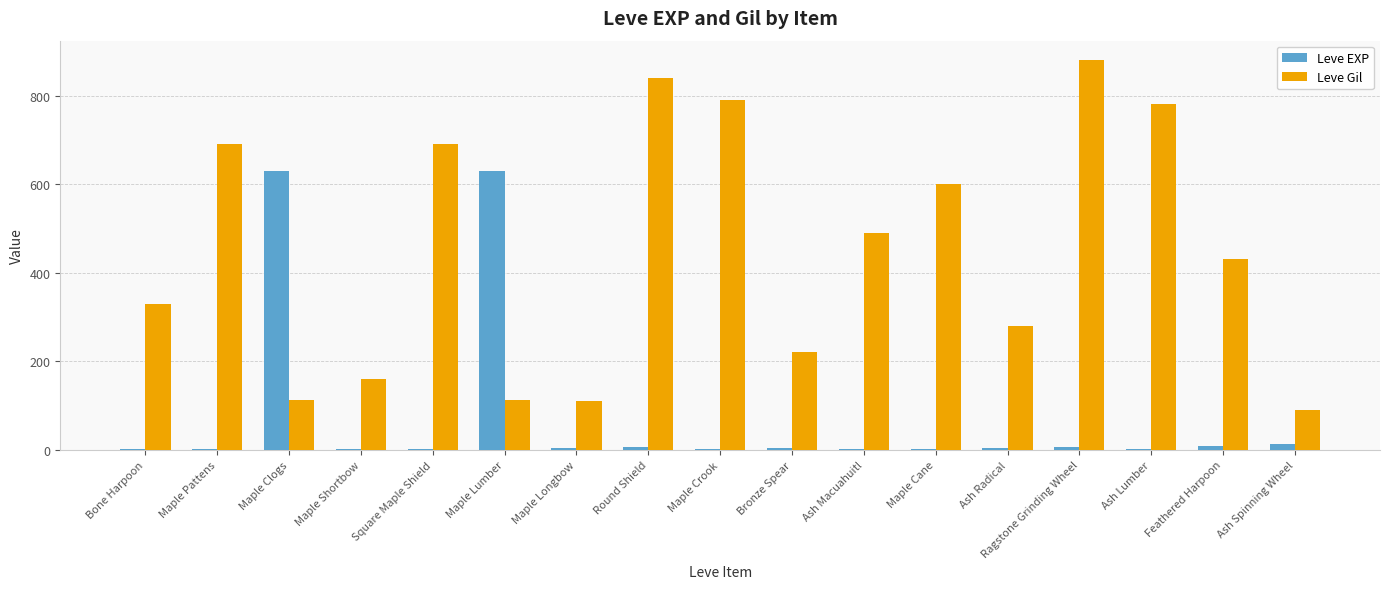

How many groups of bars are there?

17